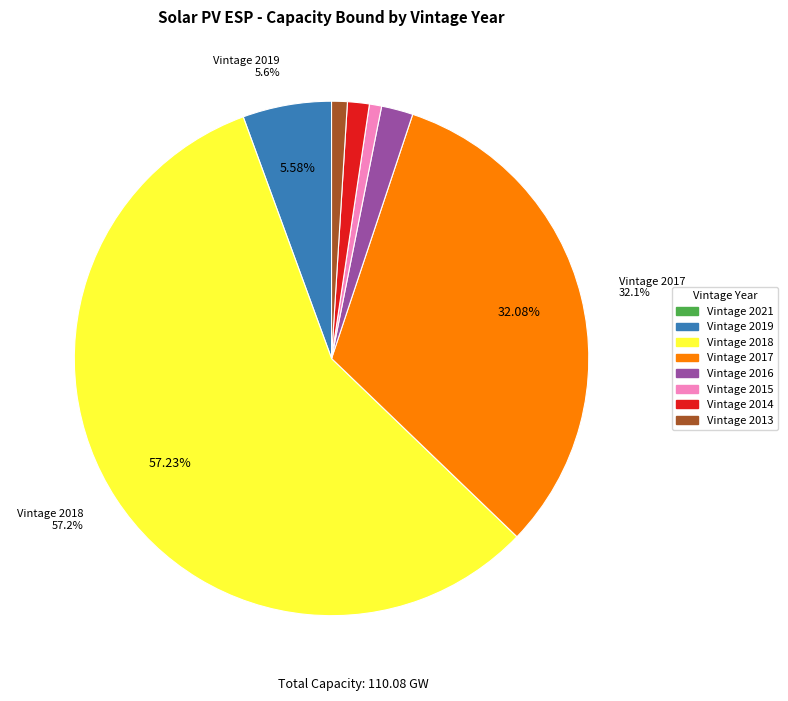

What is the largest slice in the pie chart?

Vintage 2018